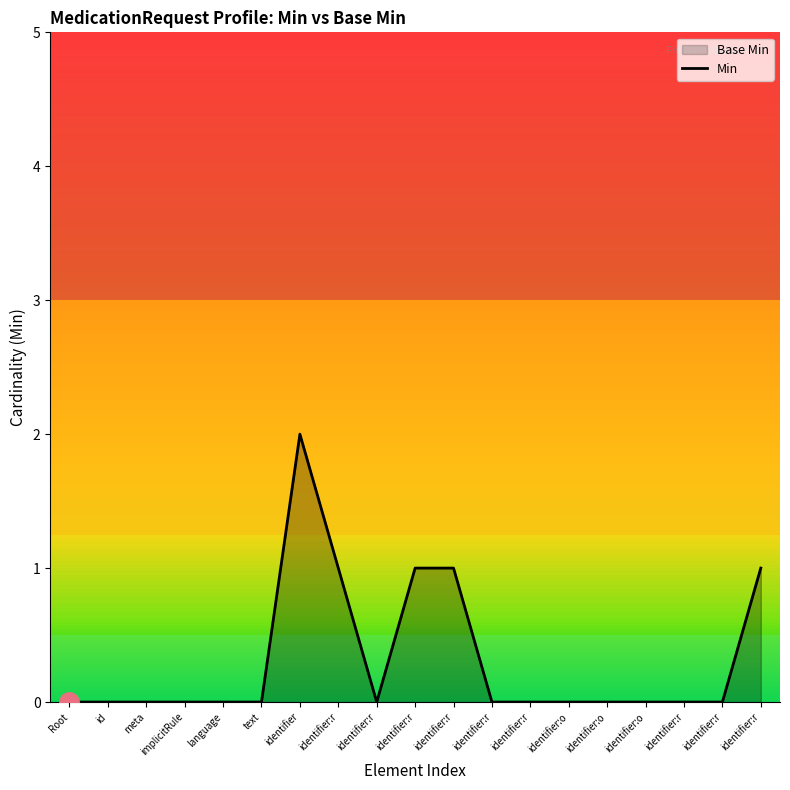

How many data points does each series have?

19